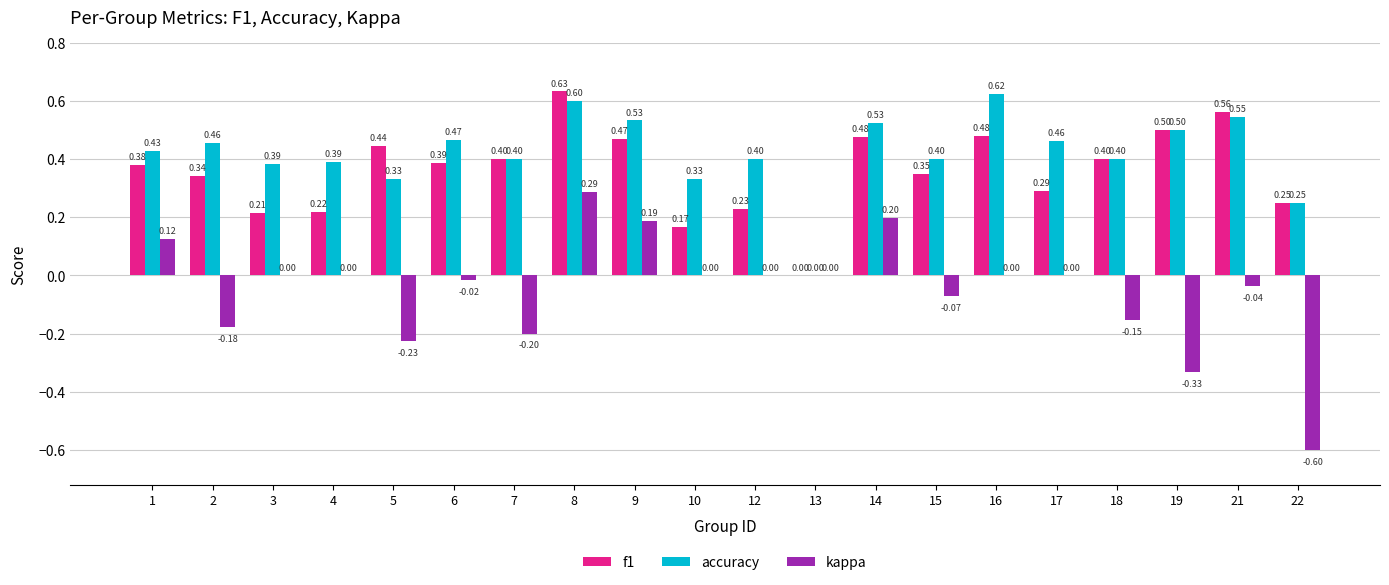

Which series changed the most between 6 and 19?

kappa